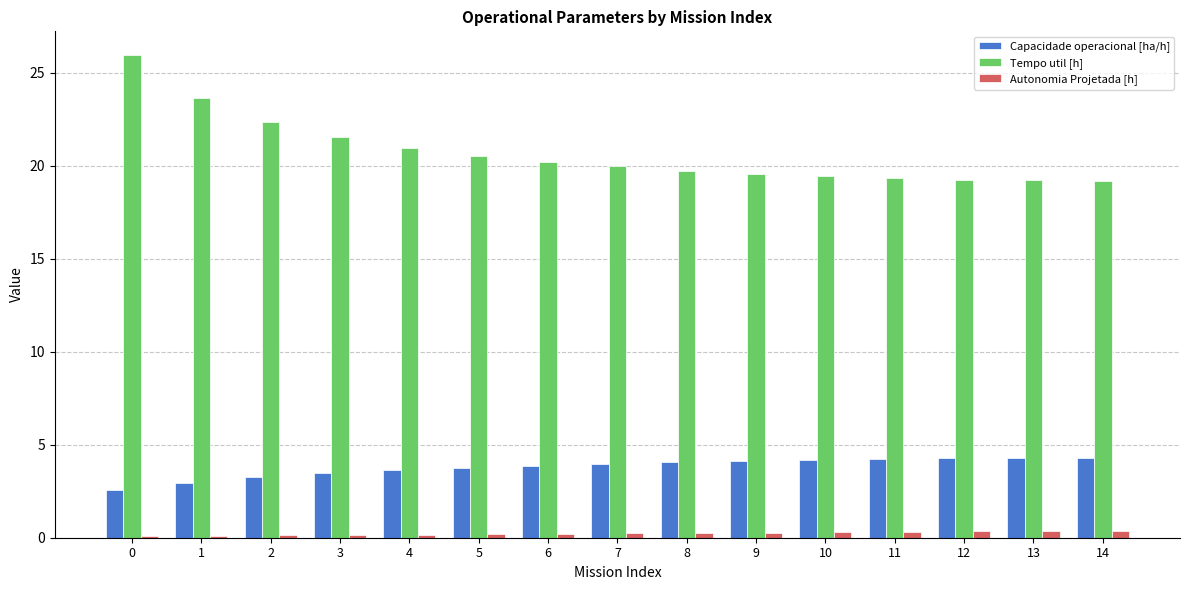

What is the spread (max minus min) of values at 11?

19.0